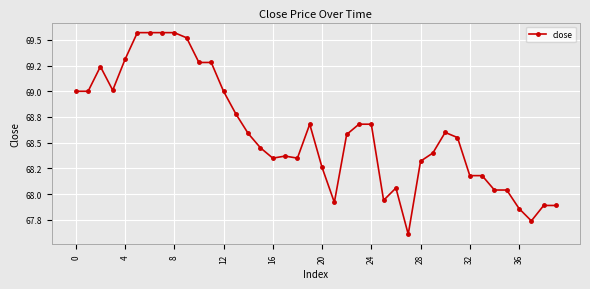

Does the chart have visible grid lines?

Yes